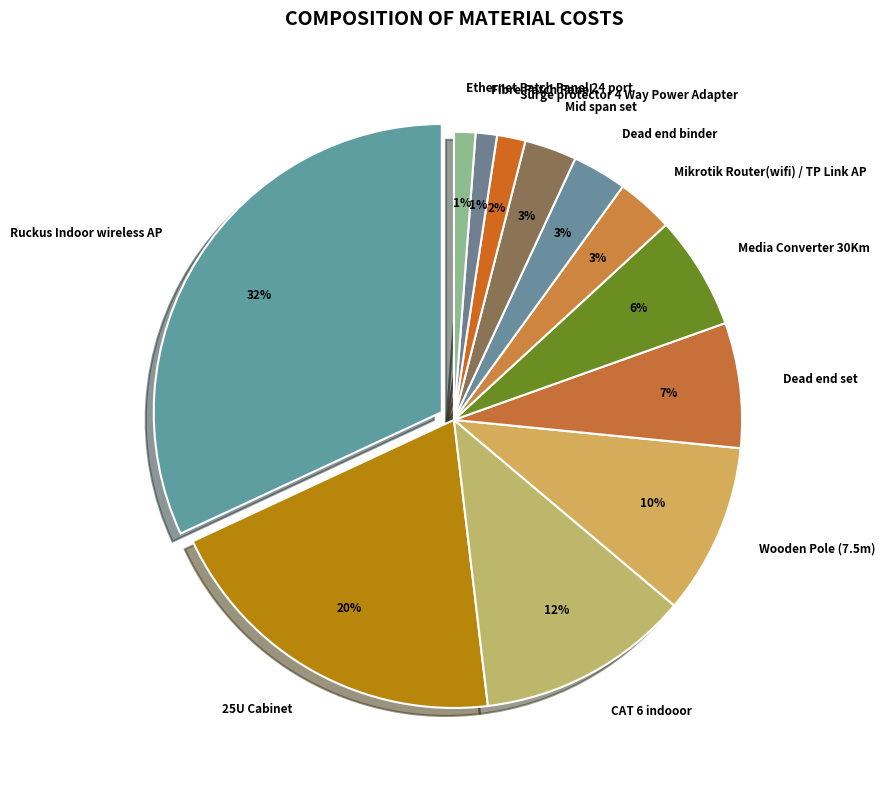

What percentage is the Dead end set slice, to the nearest percent?

7%